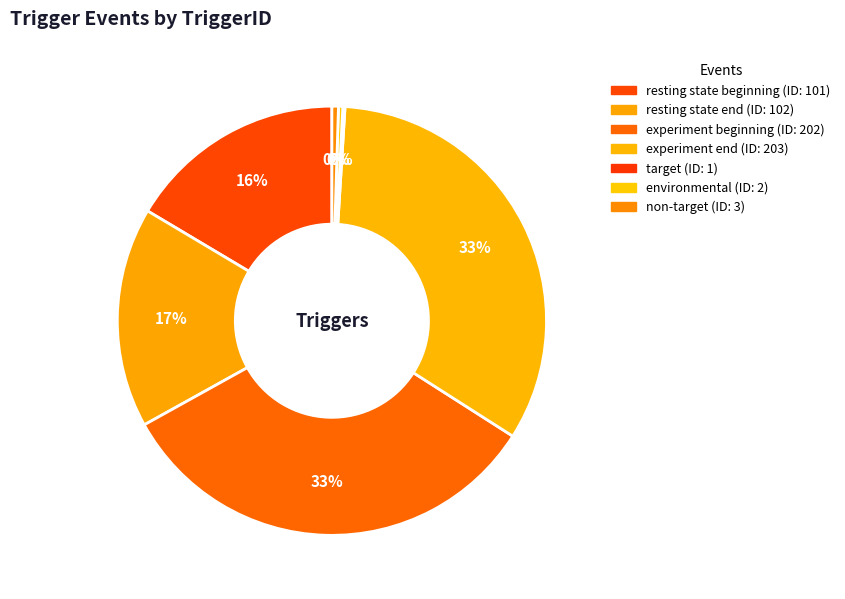

To the nearest percent, what is the average slice percentage?

14%